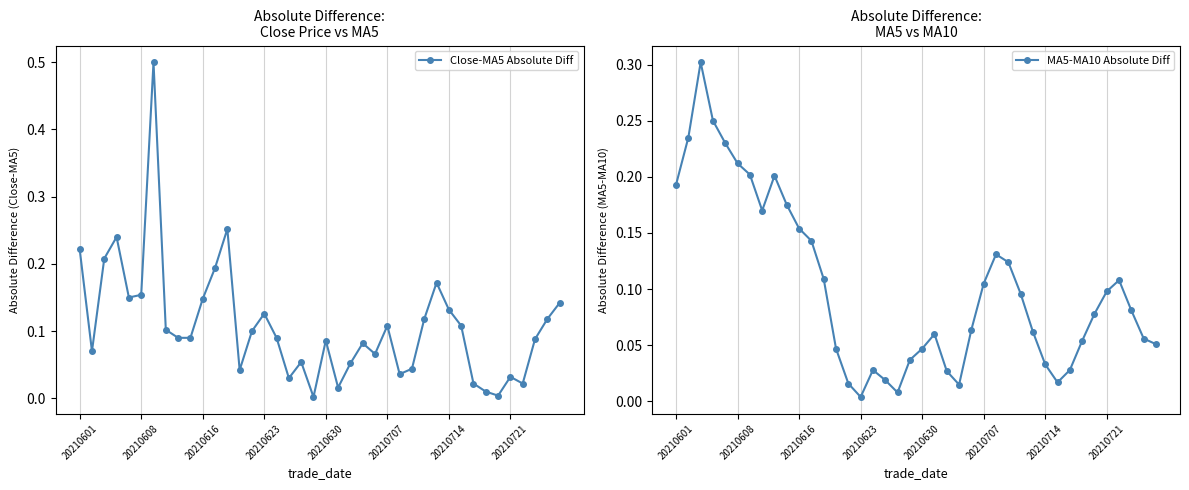

How many lines are shown in the chart?

2